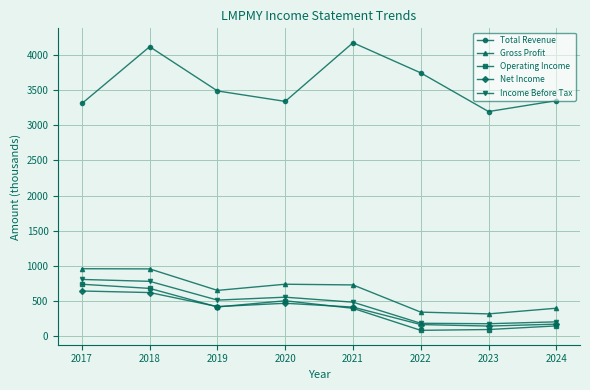

What is the total value across all series at 2020?

5612.7